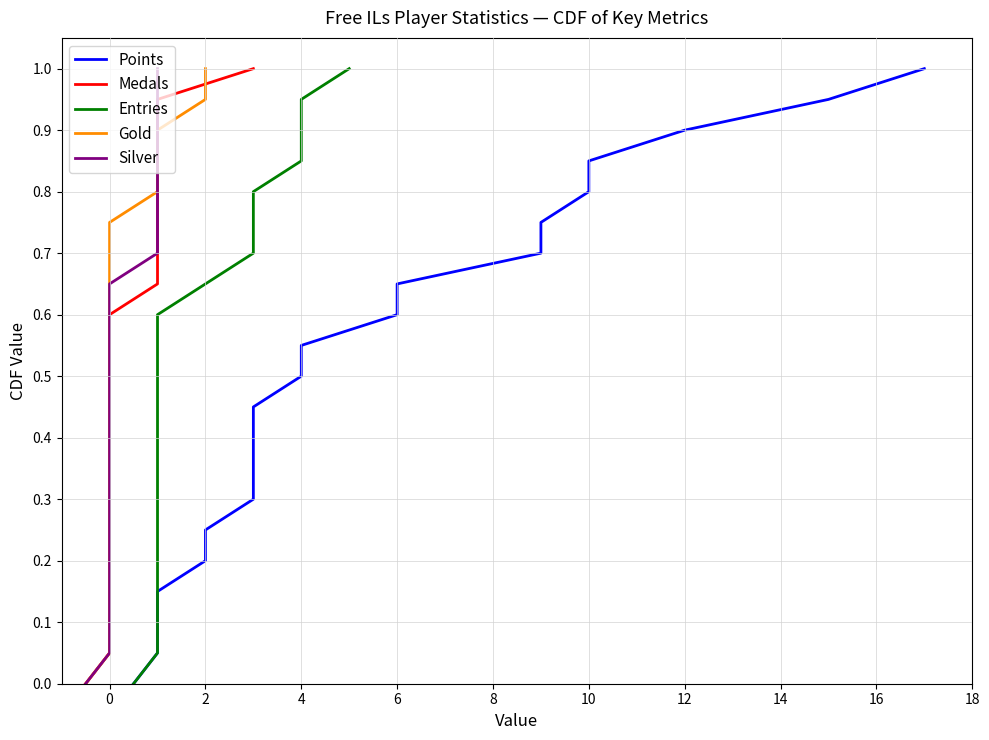

What is the highest value of the Silver series?

1.0